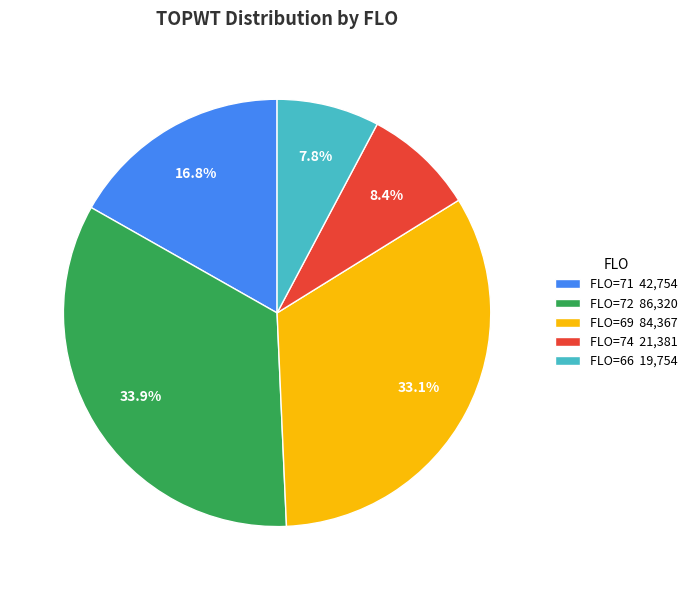

What percentage is NOT represented by FLO=71 42,754?

83.2%